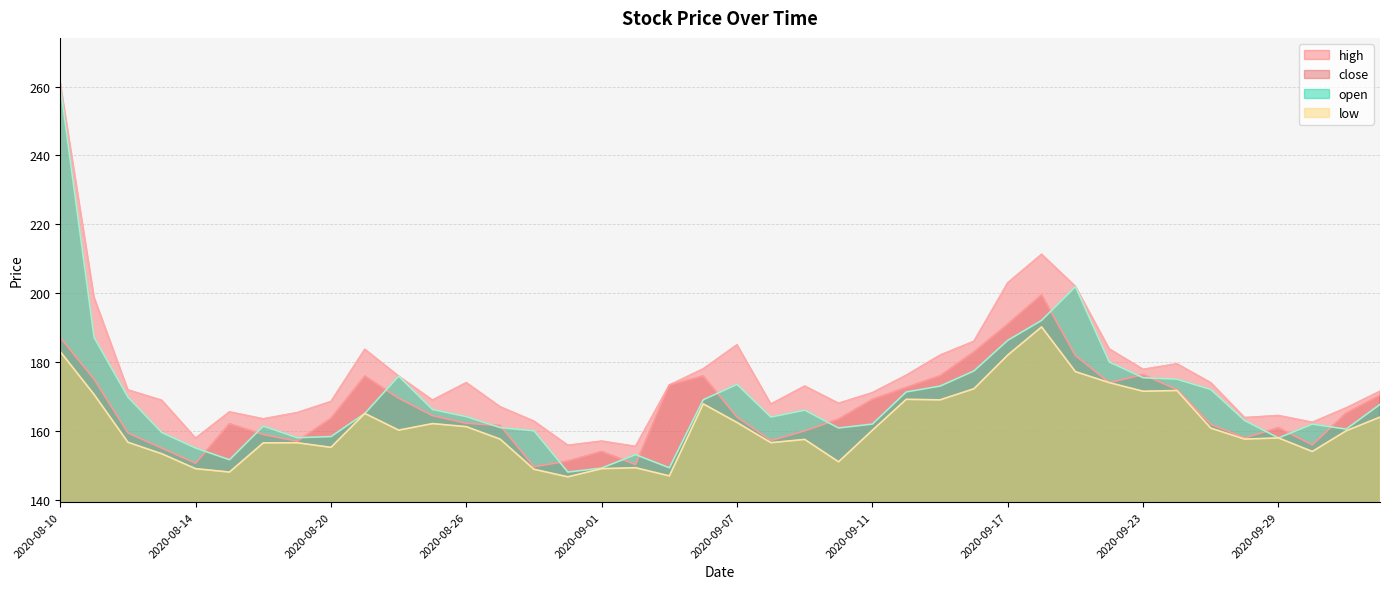

Which category has the highest value in the low series?

2020-09-18